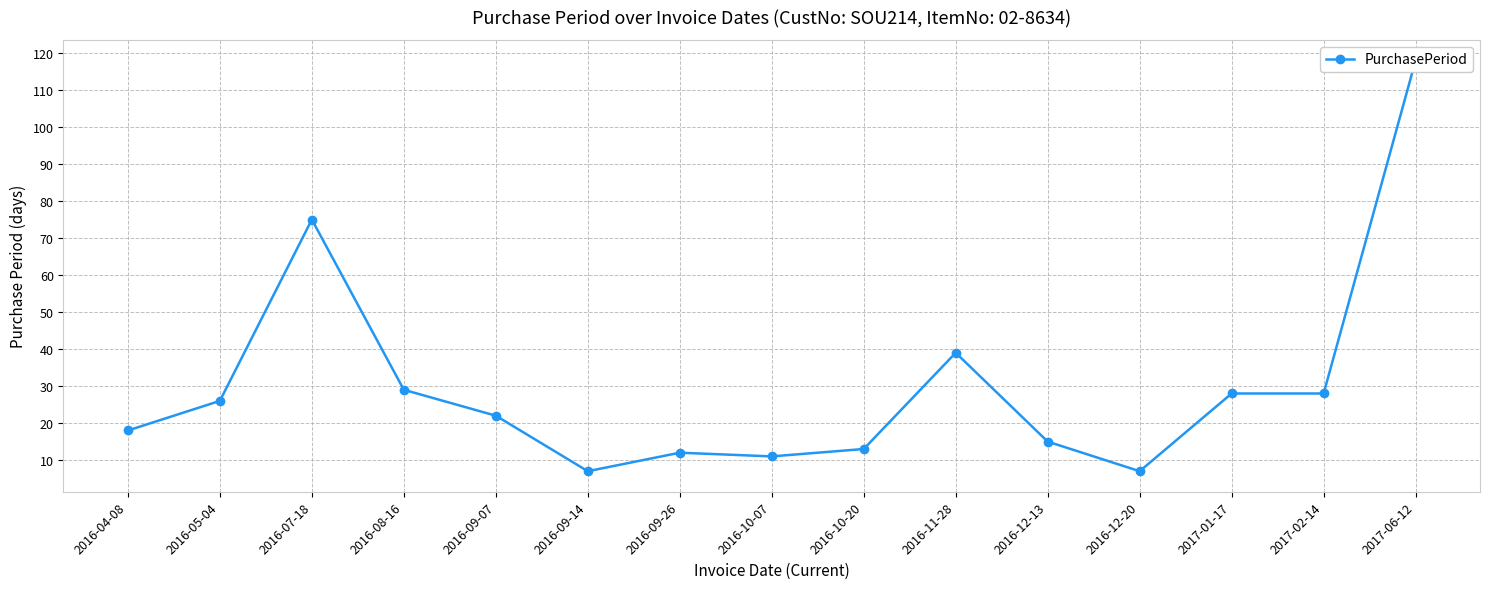

At which category does the data reach its first local valley?

2016-09-14